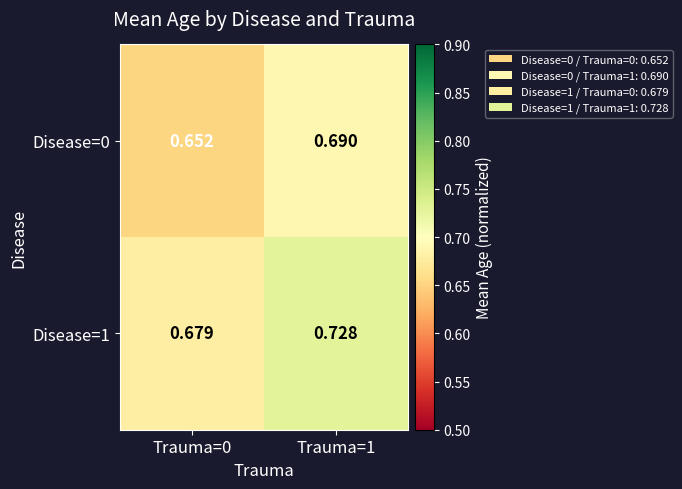

At how many categories does at least one series exceed 0?

2